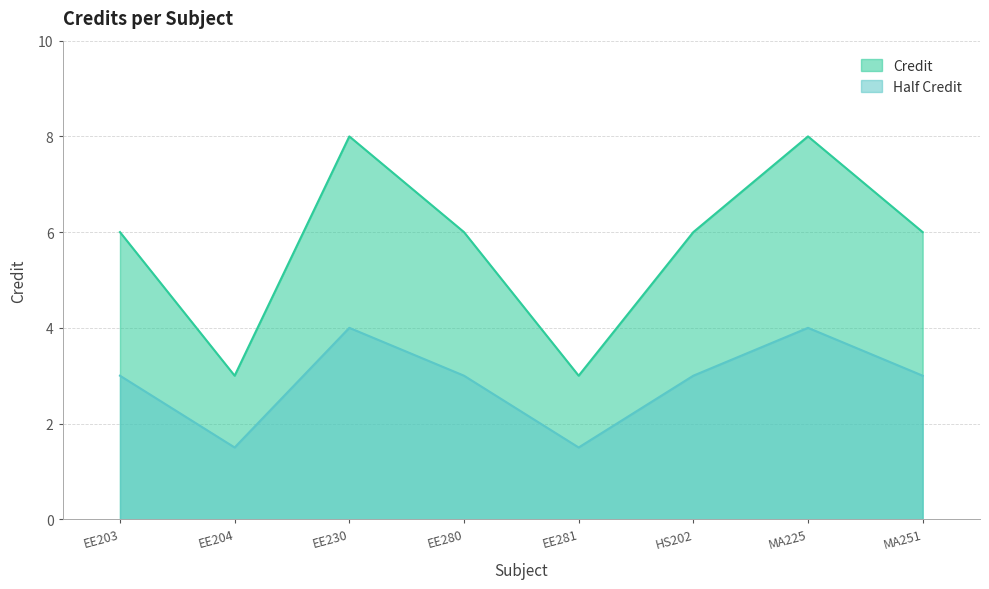

What is the value of the 4th point from the left?

6